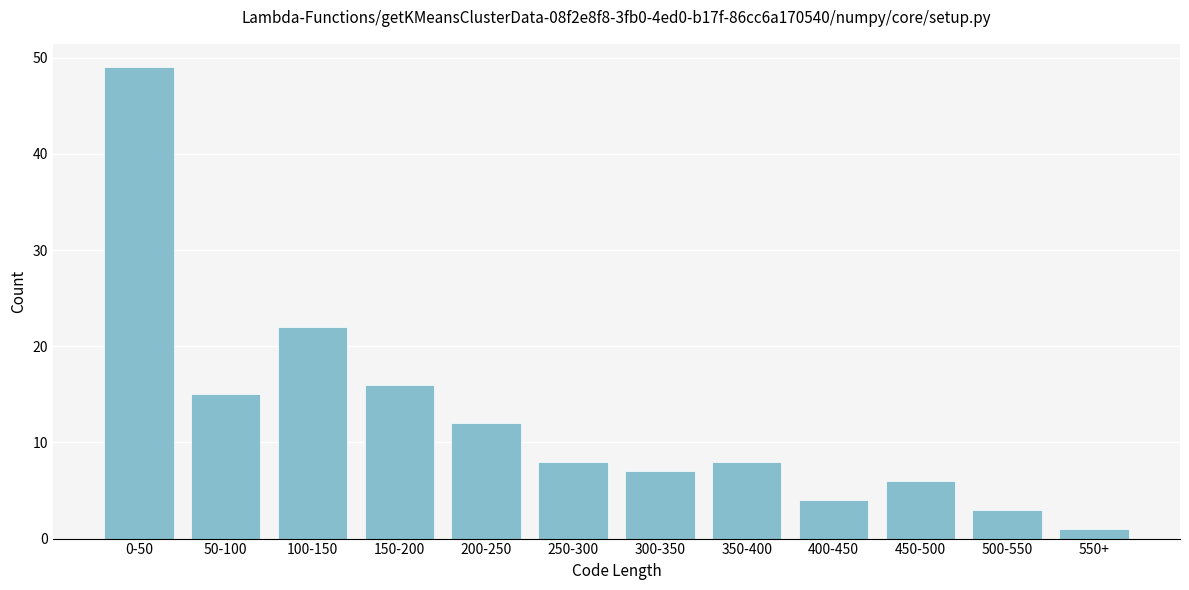

Reading left to right, list all the values displayed in this chart.

0-50=49	50-100=15	100-150=22	150-200=16	200-250=12	250-300=8	300-350=7	350-400=8	400-450=4	450-500=6	500-550=3	550+=1